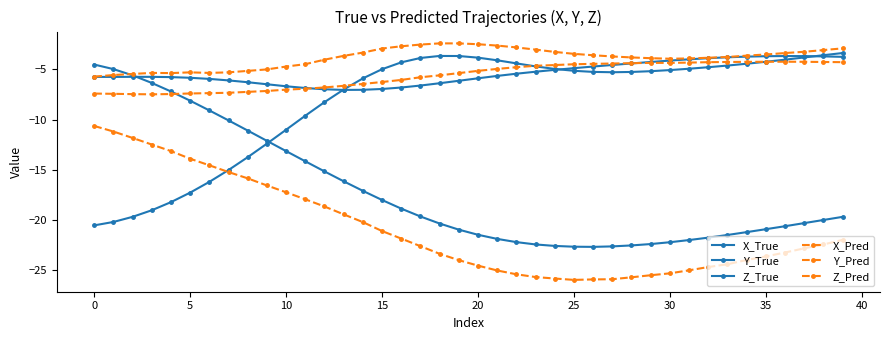

Count the number of categories in the chart.

40